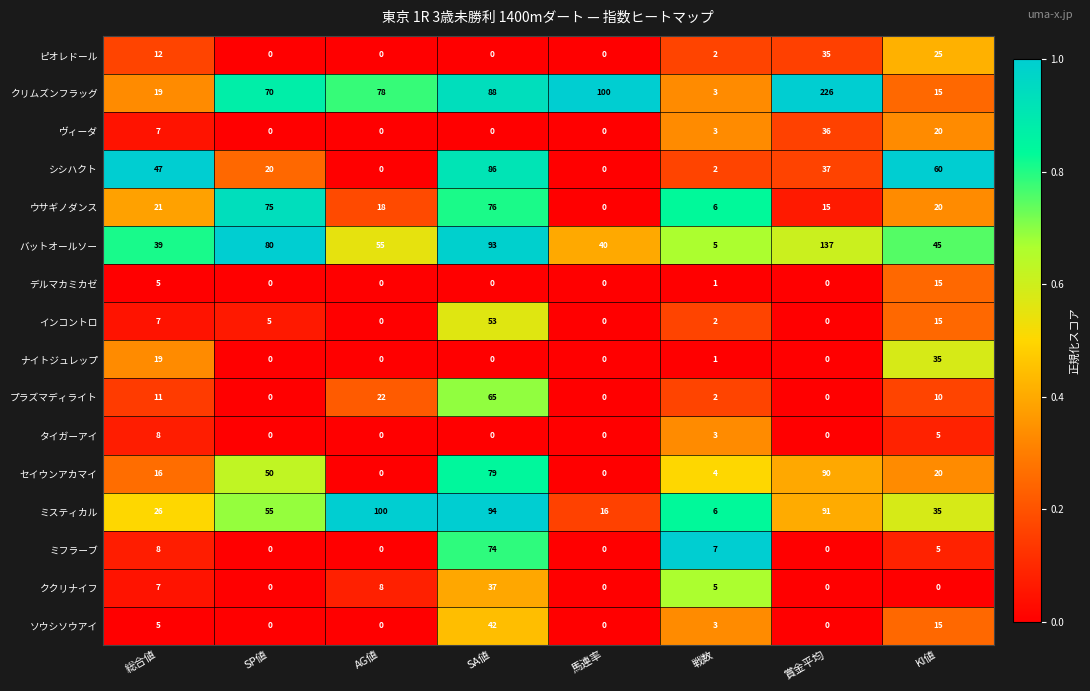

Which series changed the most between 総合値 and 馬連率?

クリムズンフラッグ